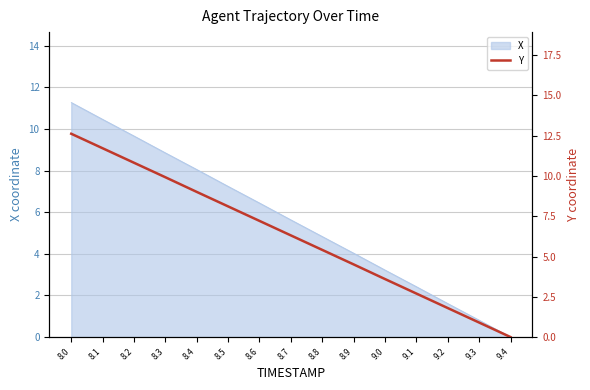

Reading left to right, extract all data points from this chart.

12.6	11.7	10.8	9.9	9.0	8.1	7.2	6.3	5.4	4.5	3.6	2.7	1.8	0.9	0.0